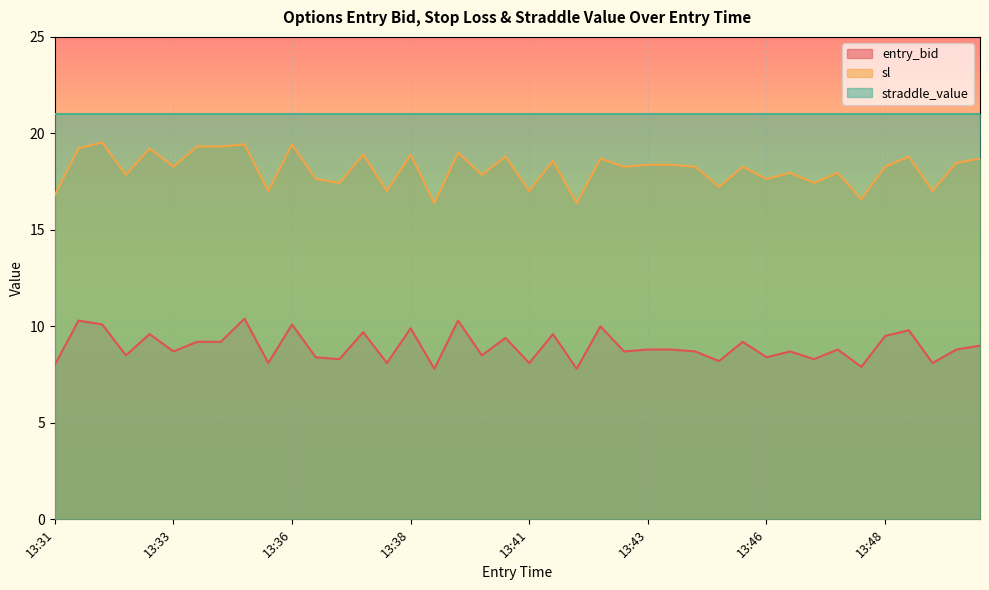

Between 13:44 and 13:45, which series saw the biggest shift?

entry_bid